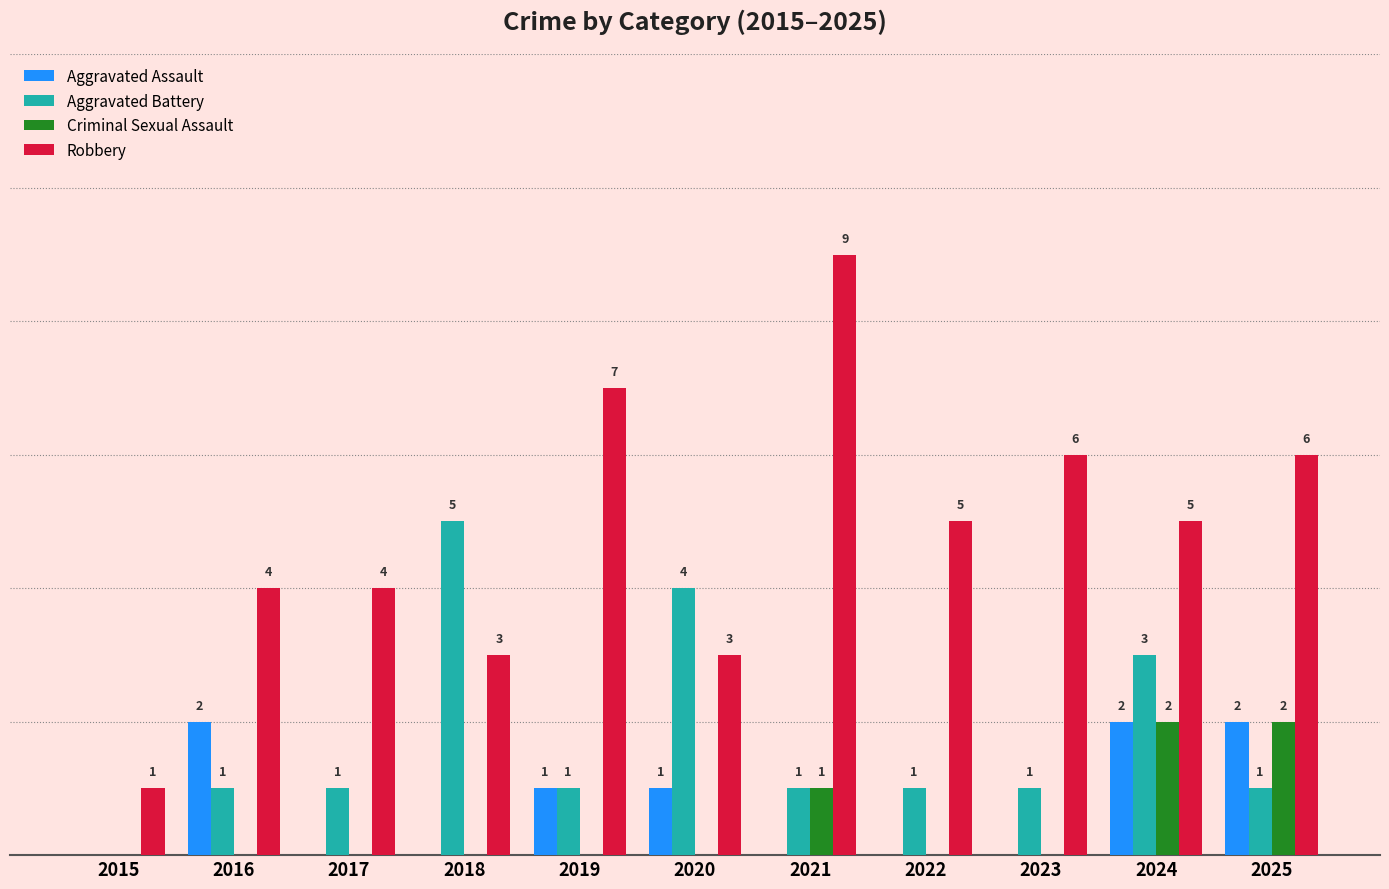

Is the value of Criminal Sexual Assault at 2025 greater than the value of Aggravated Assault at 2017?

Yes